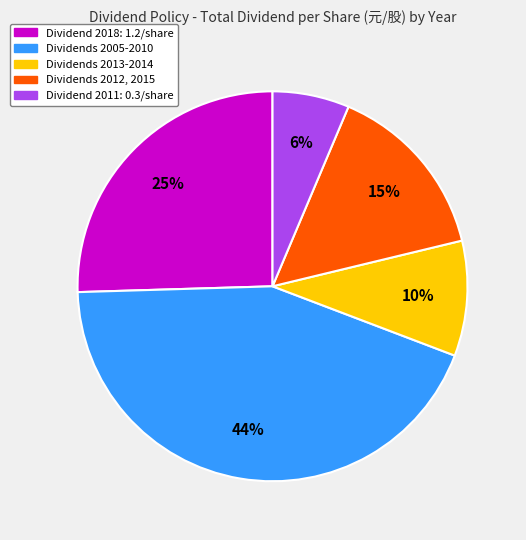

Is there a majority slice in this chart?

No